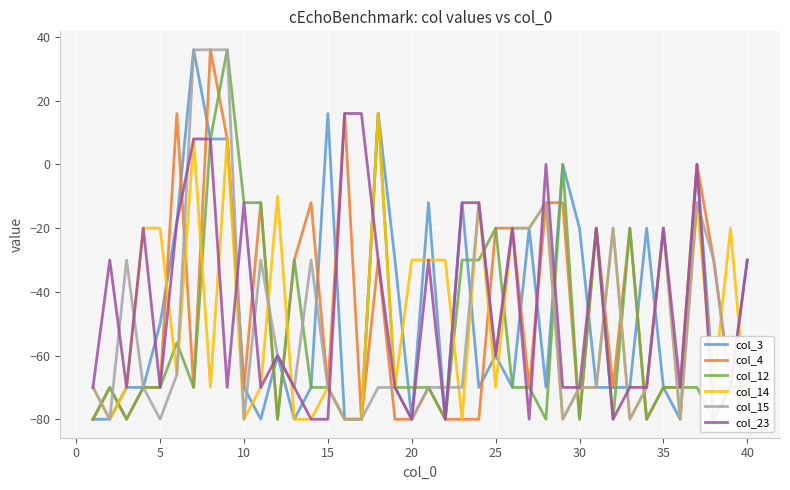

What is the lowest value of the col_3 series?

-80